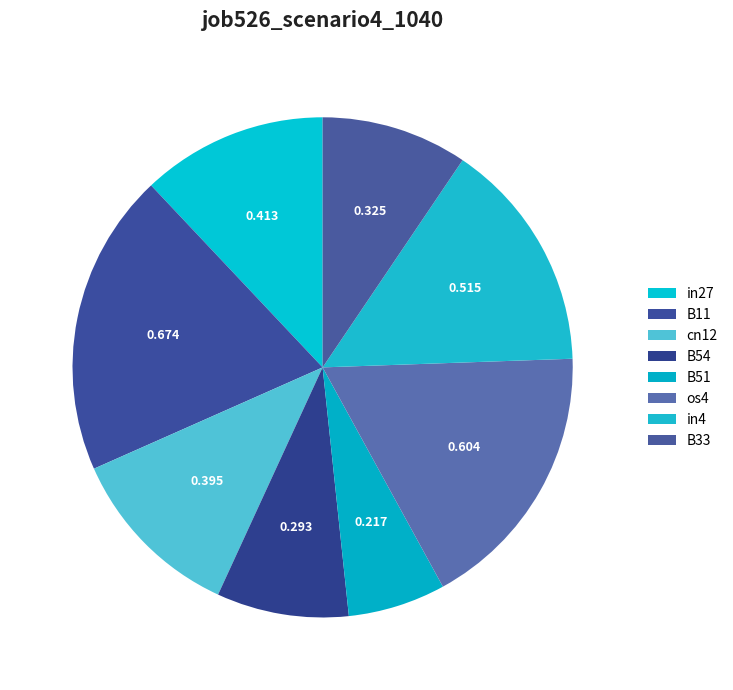

Combined, do B33 and B51 account for over 50%?

No